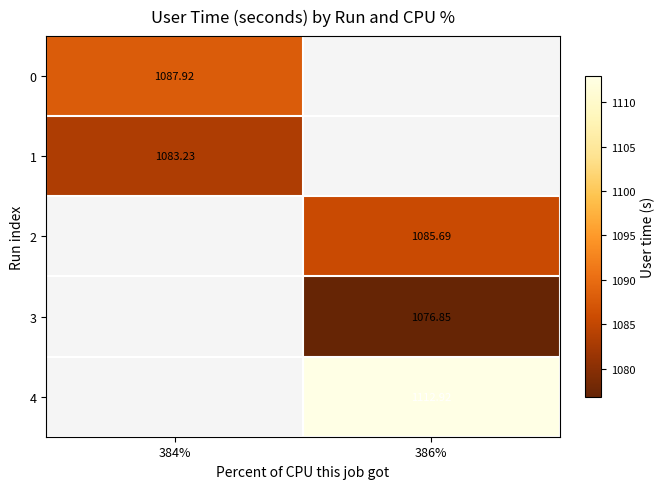

Is the value of 4 at 386% greater than the value of 1 at 384%?

Yes